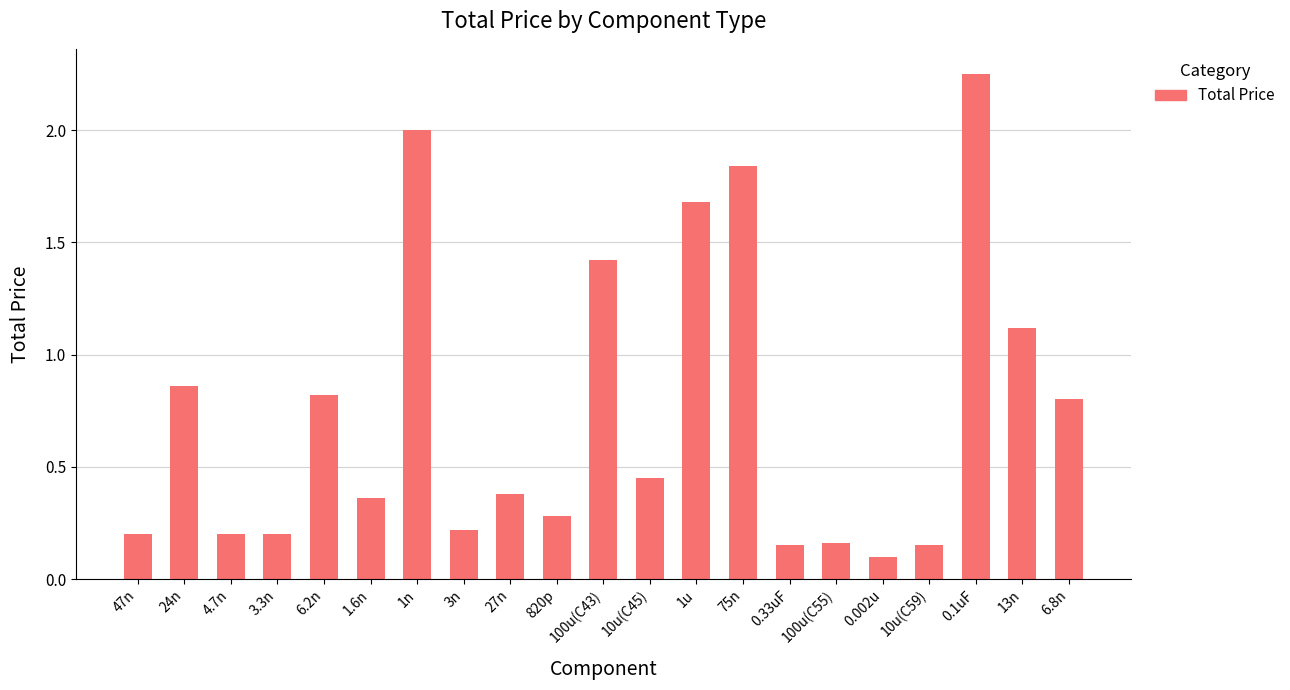

How many data points does each series have?

21